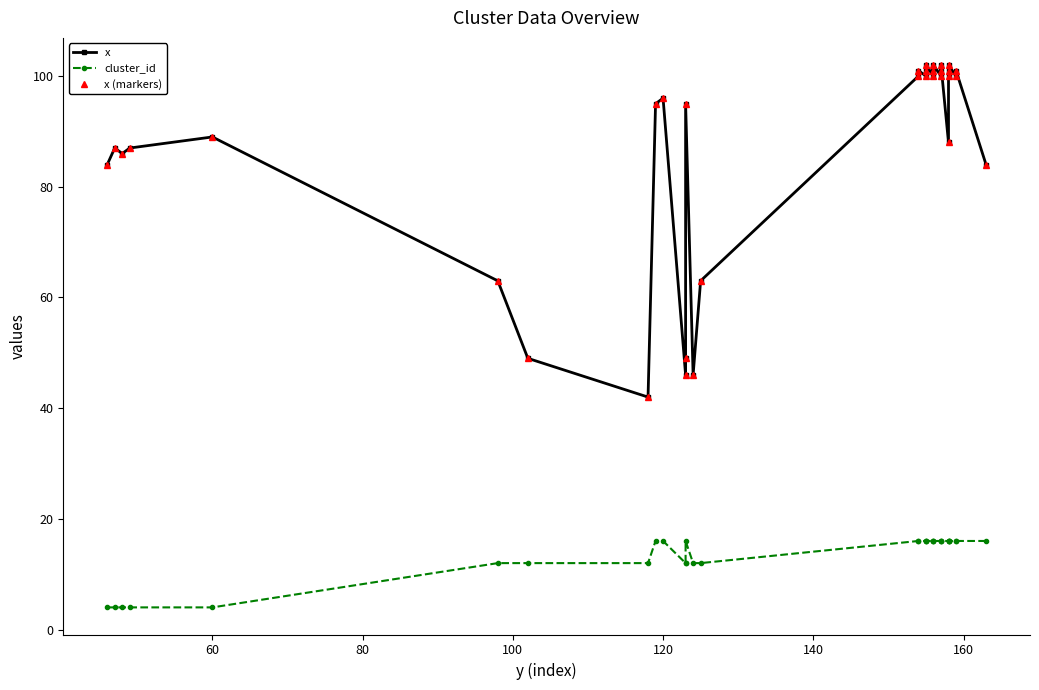

Does the chart display data point markers on the line(s)?

Yes